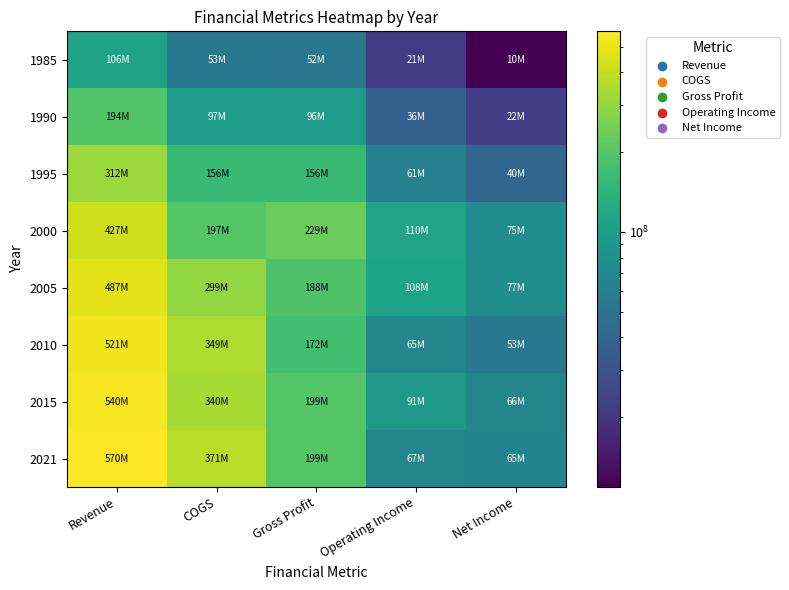

What is the maximum value shown in the chart?

570776000